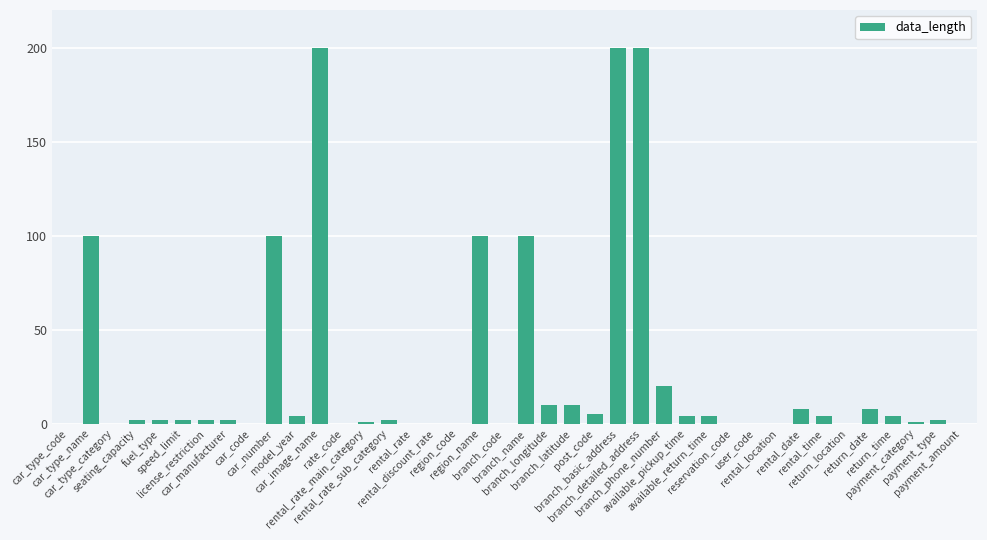

What is the sum of all values?

1097